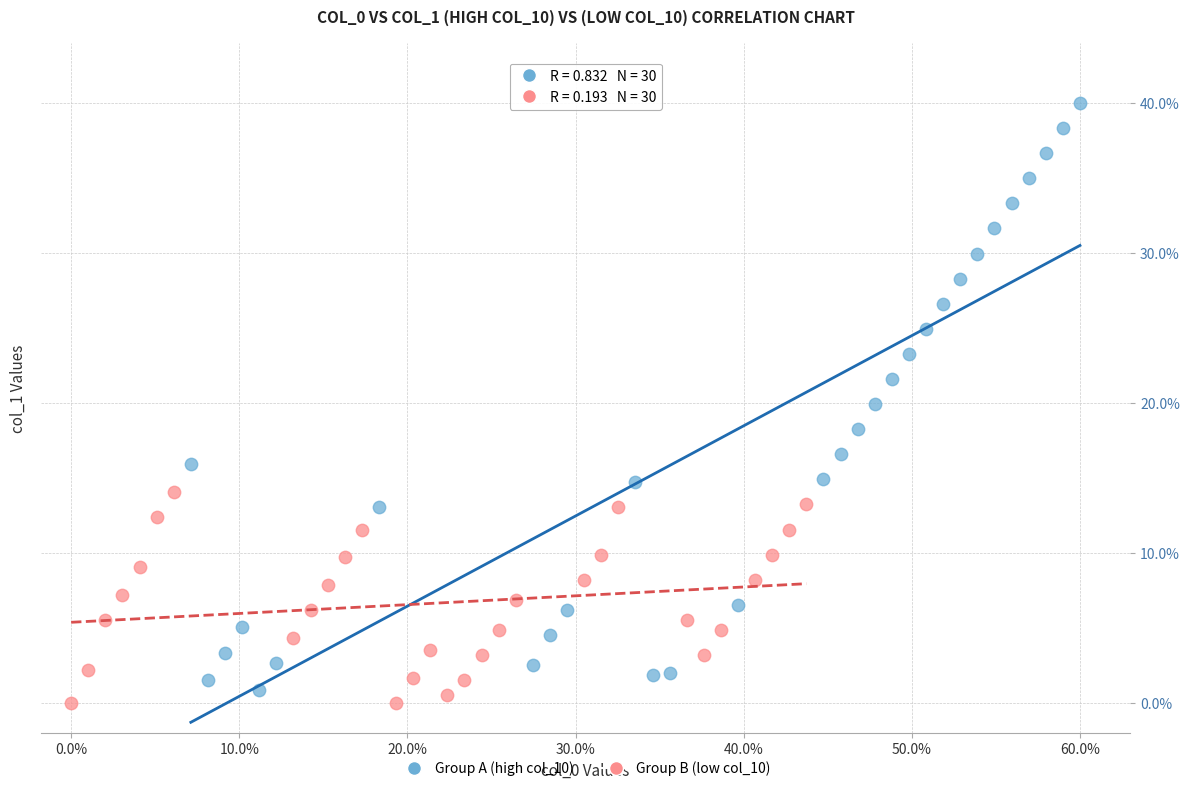

What are all the series names shown in the legend?

Group A (high col_10), Group B (low col_10)